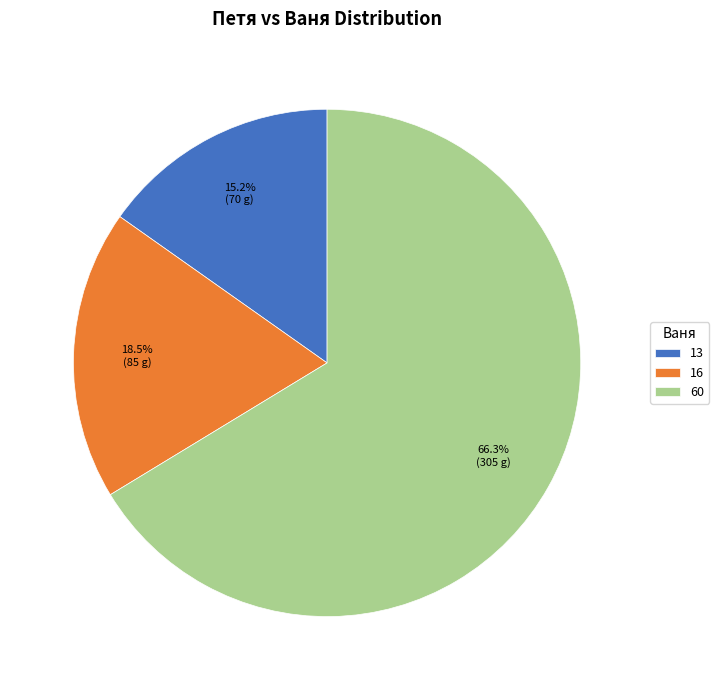

What percentage is the 13 slice, to the nearest percent?

15%